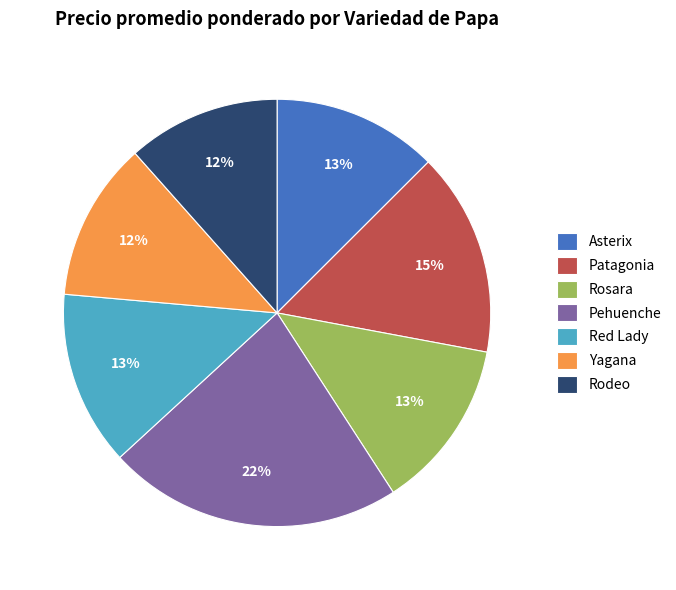

To the nearest percent, what percentage of the pie is Asterix?

13%